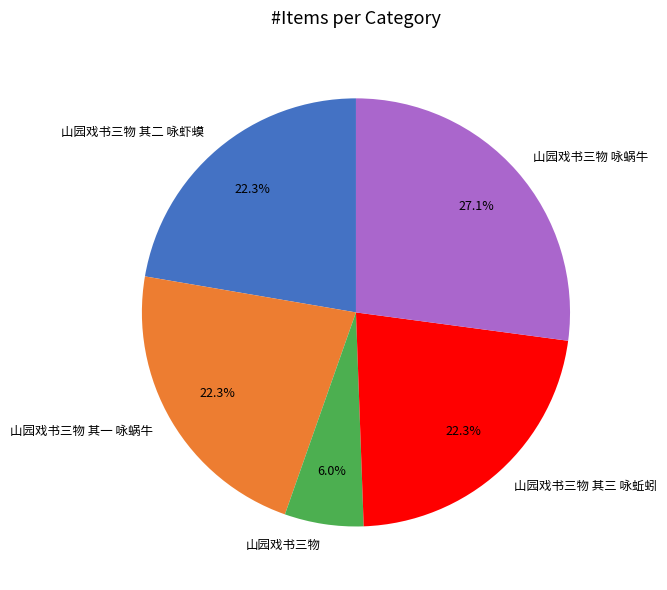

Which category has the biggest portion of the pie?

山园戏书三物 咏蜗牛